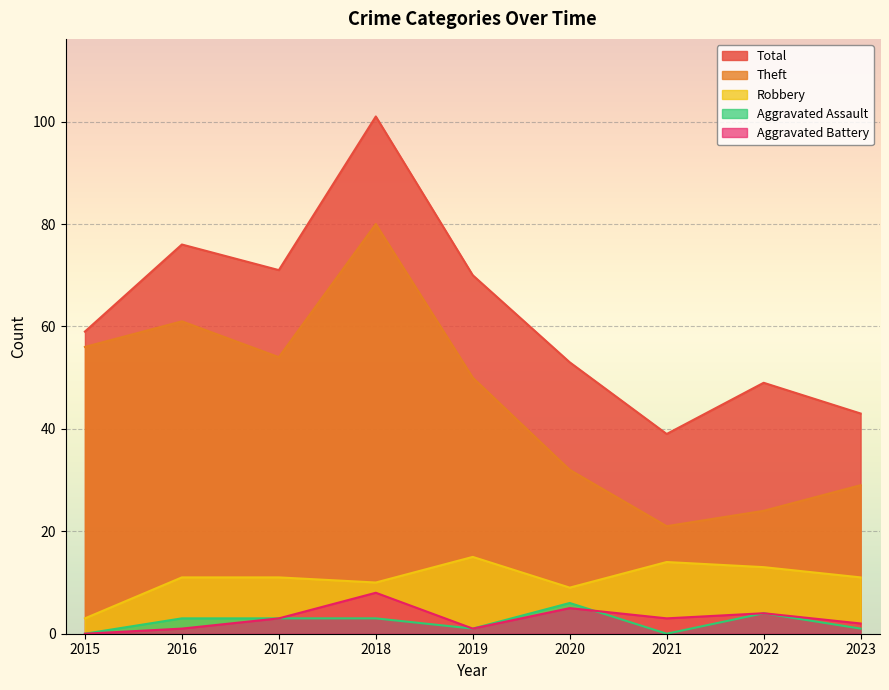

Reading right to left, extract all data points from this chart.

Robbery: 2023=11	2022=13	2021=14	2020=9	2019=15	2018=10	2017=11	2016=11	2015=3
Theft: 2023=29	2022=24	2021=21	2020=32	2019=50	2018=80	2017=54	2016=61	2015=56
Aggravated Assault: 2023=1	2022=4	2021=0	2020=6	2019=1	2018=3	2017=3	2016=3	2015=0
Aggravated Battery: 2023=2	2022=4	2021=3	2020=5	2019=1	2018=8	2017=3	2016=1	2015=0
Total: 2023=43	2022=49	2021=39	2020=53	2019=70	2018=101	2017=71	2016=76	2015=59